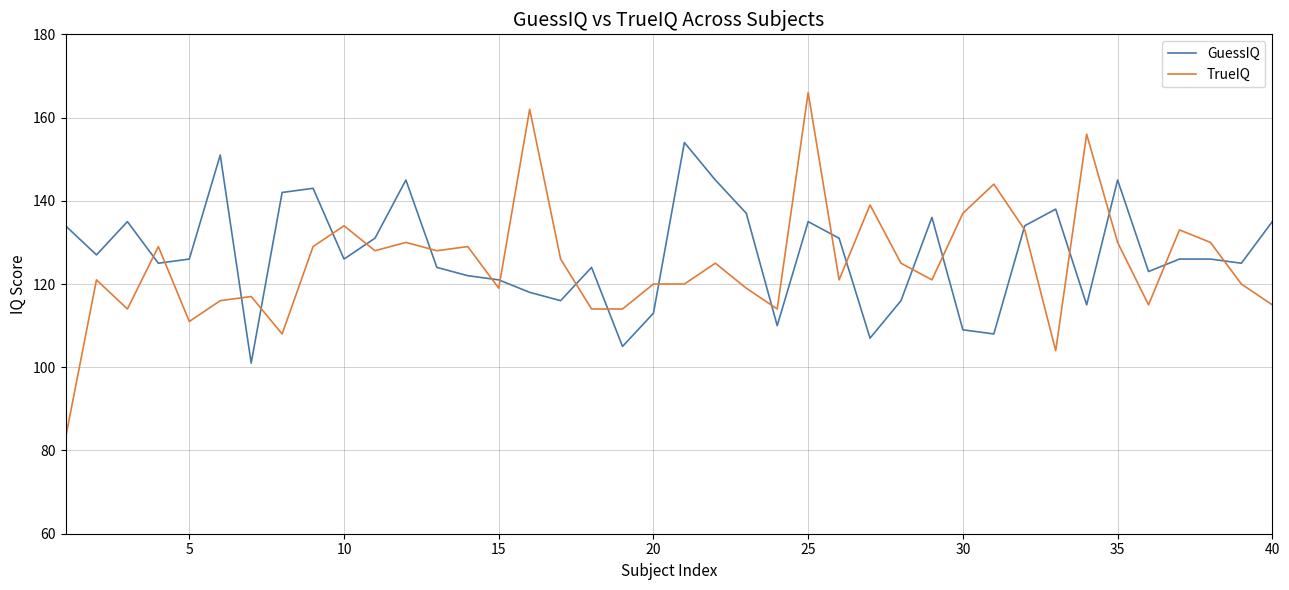

Which series has the widest spread of values?

TrueIQ